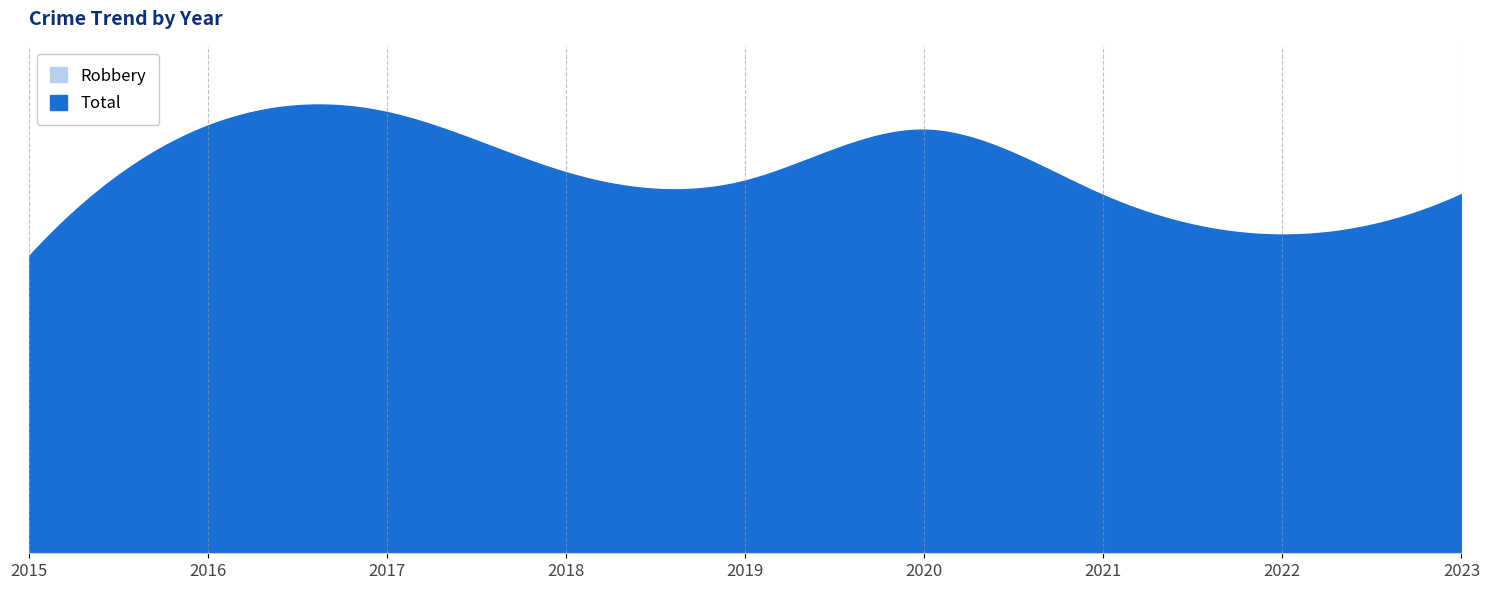

True or false: Total and Robbery intersect in this chart.

False